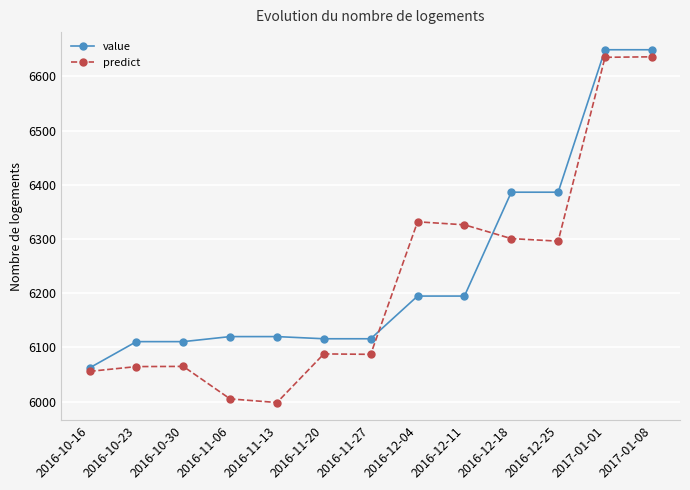

How many series are shown in this chart?

2